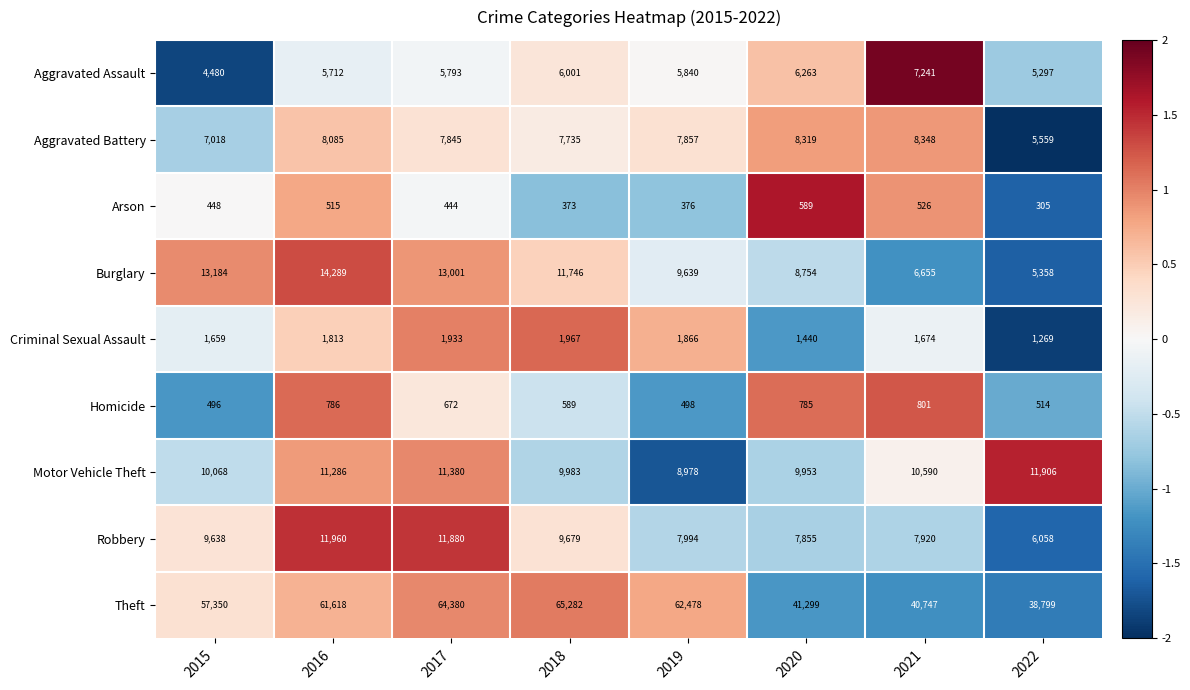

List the series in order of their peak value, lowest first.

Arson, Homicide, Criminal Sexual Assault, Aggravated Assault, Aggravated Battery, Motor Vehicle Theft, Robbery, Burglary, Theft